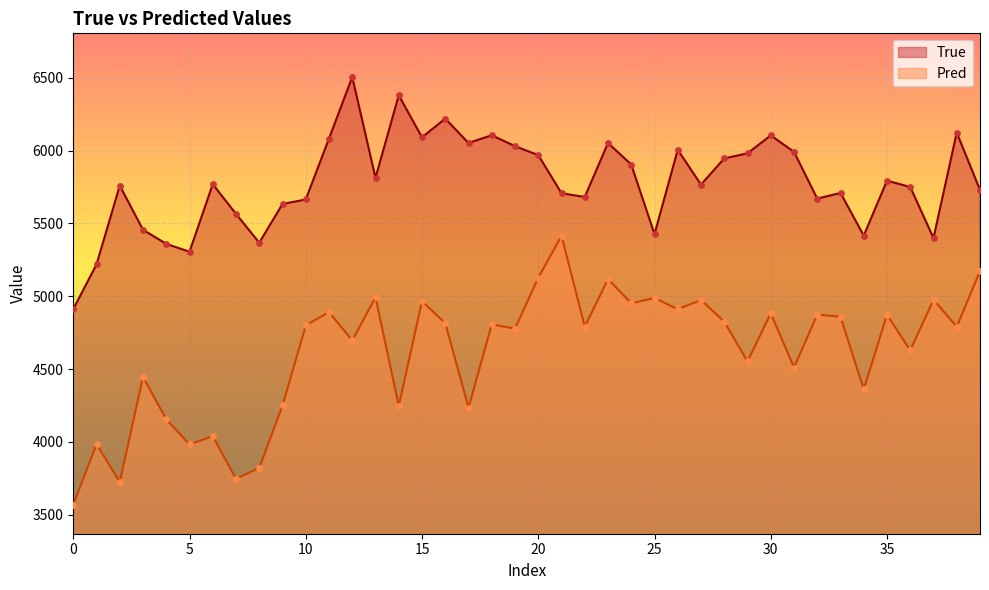

At how many categories does at least one series exceed 3661?

40